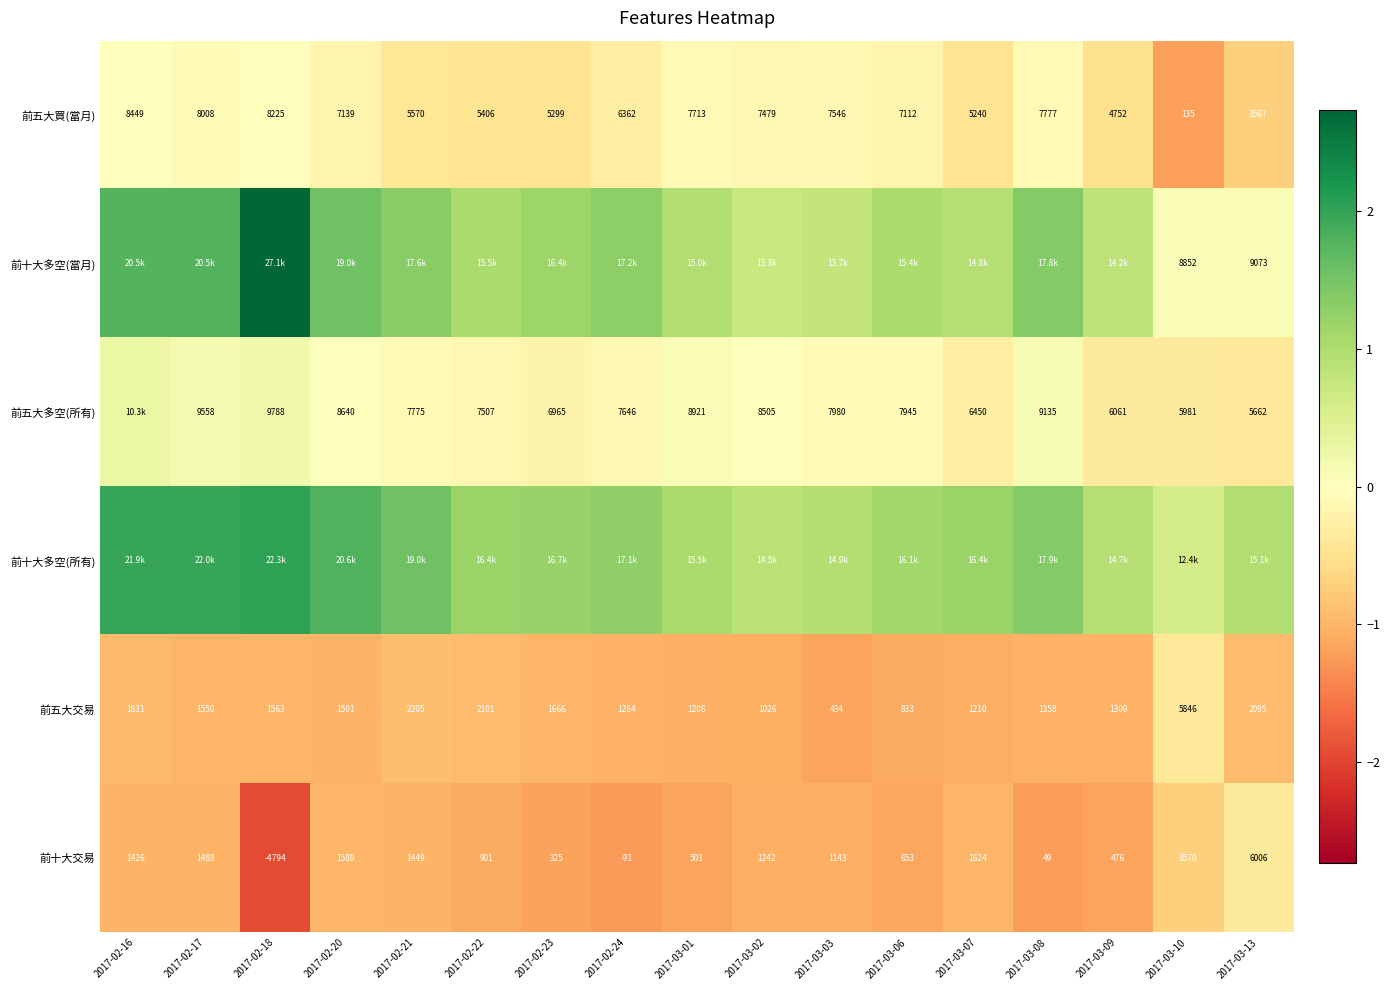

How many values in 前十大交易 are above zero?

15